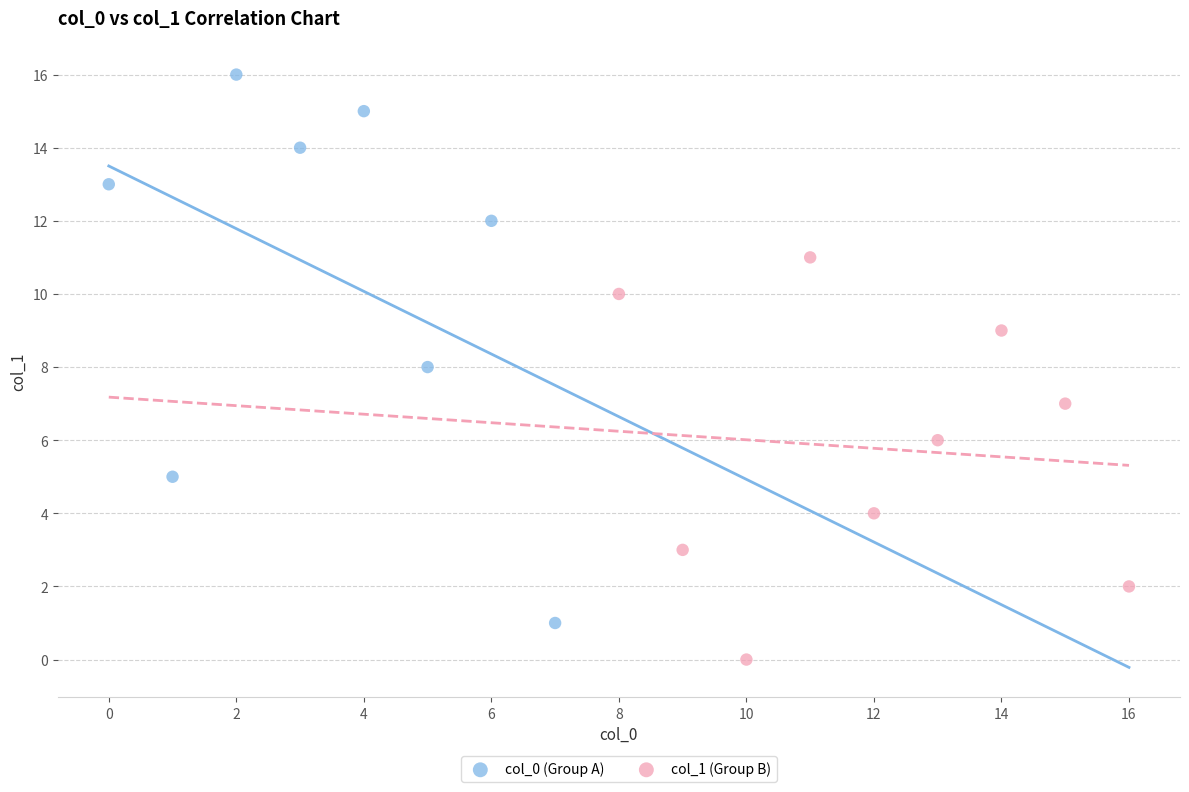

Which series reaches the maximum Y coordinate?

col_0 (Group A)